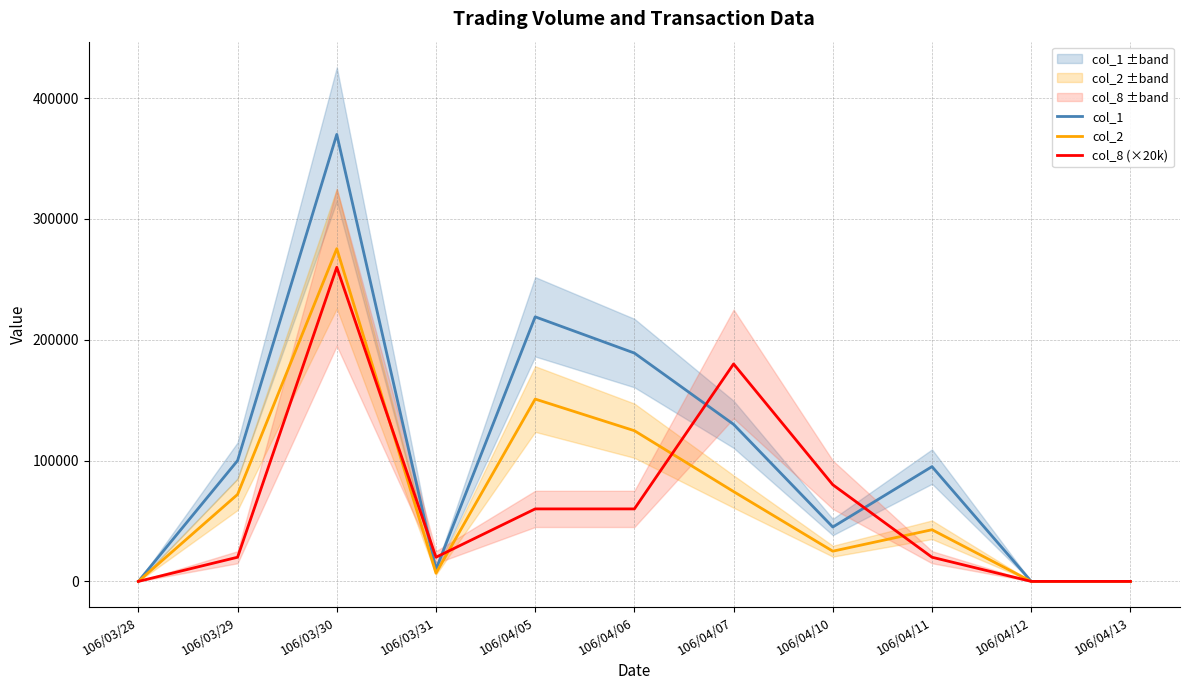

True or false: col_8 (×20k) has a value of 0 at 106/04/12.

True